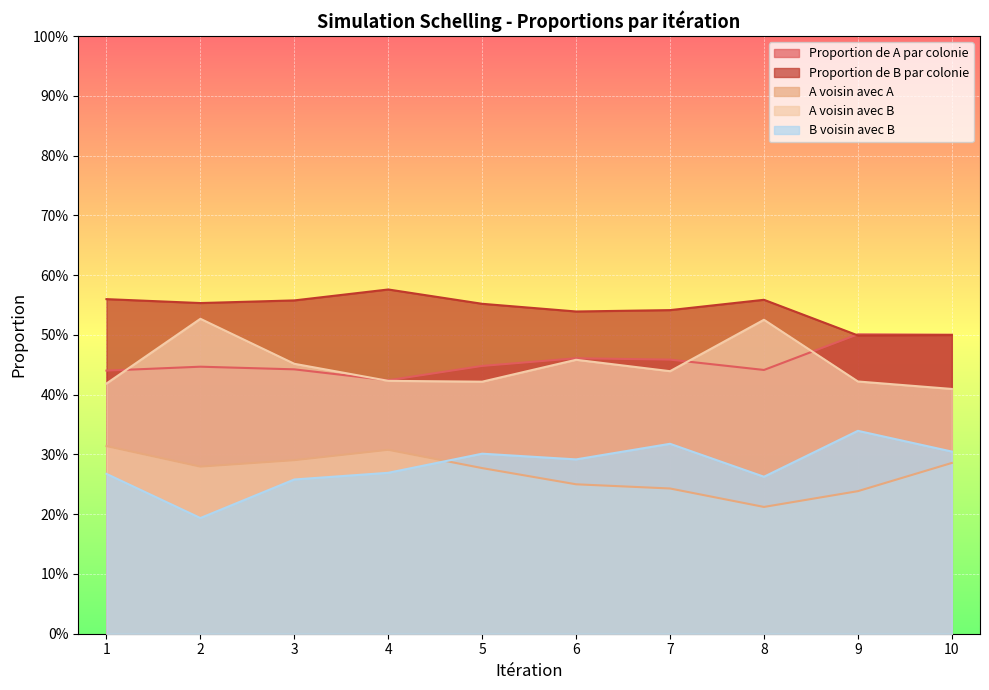

True or false: A voisin avec B and B voisin avec B cross at least once.

False